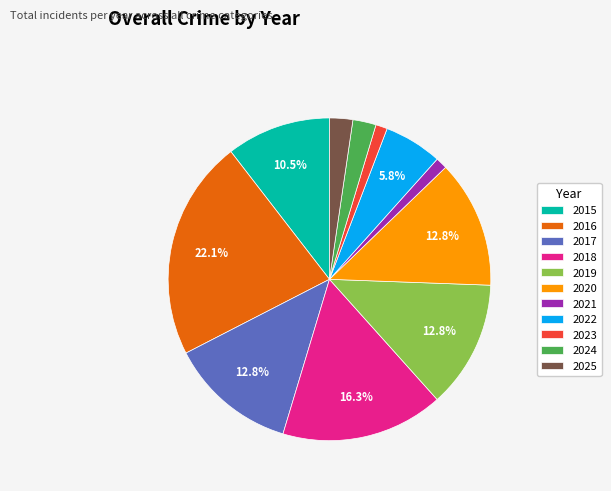

Is there a majority slice in this chart?

No